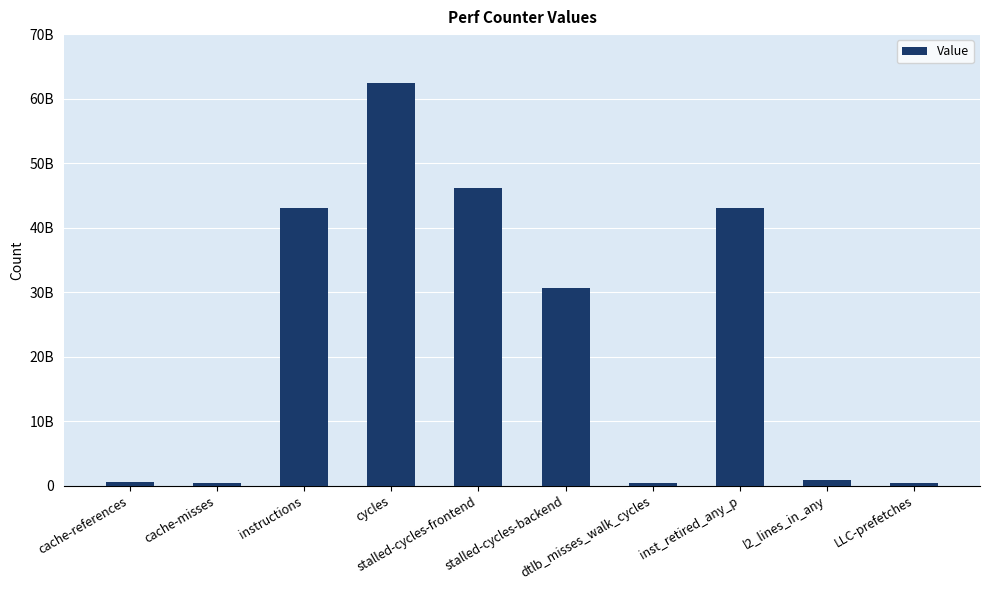

Reading right to left, transcribe all the data shown in this chart.

375875729	918855740	42964289630	423596753	30577254392	46083011992	62416180238	43072873331	428980782	529926398